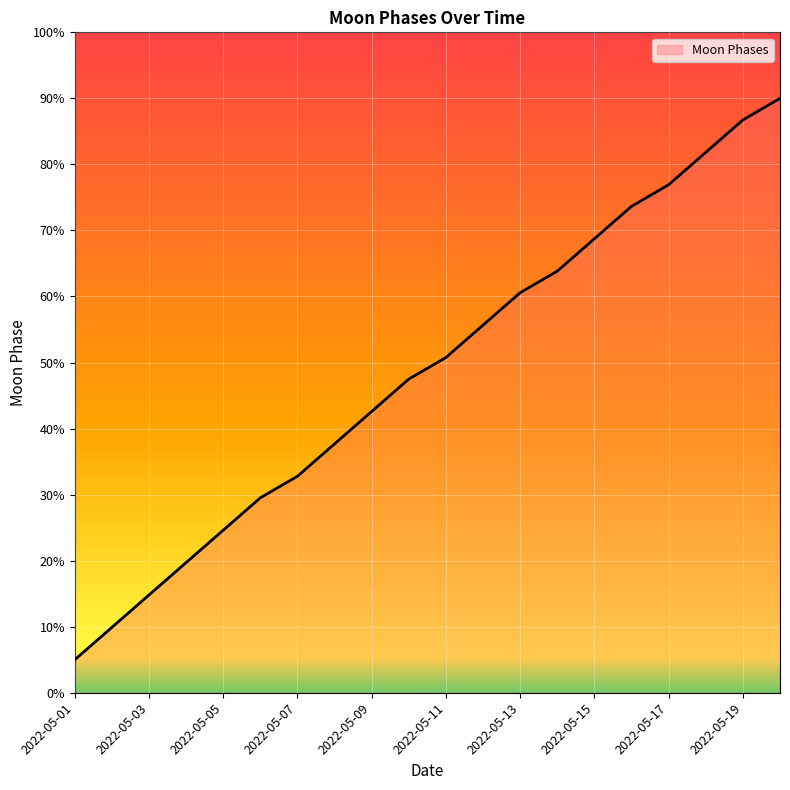

What is the smallest value displayed?

5.0